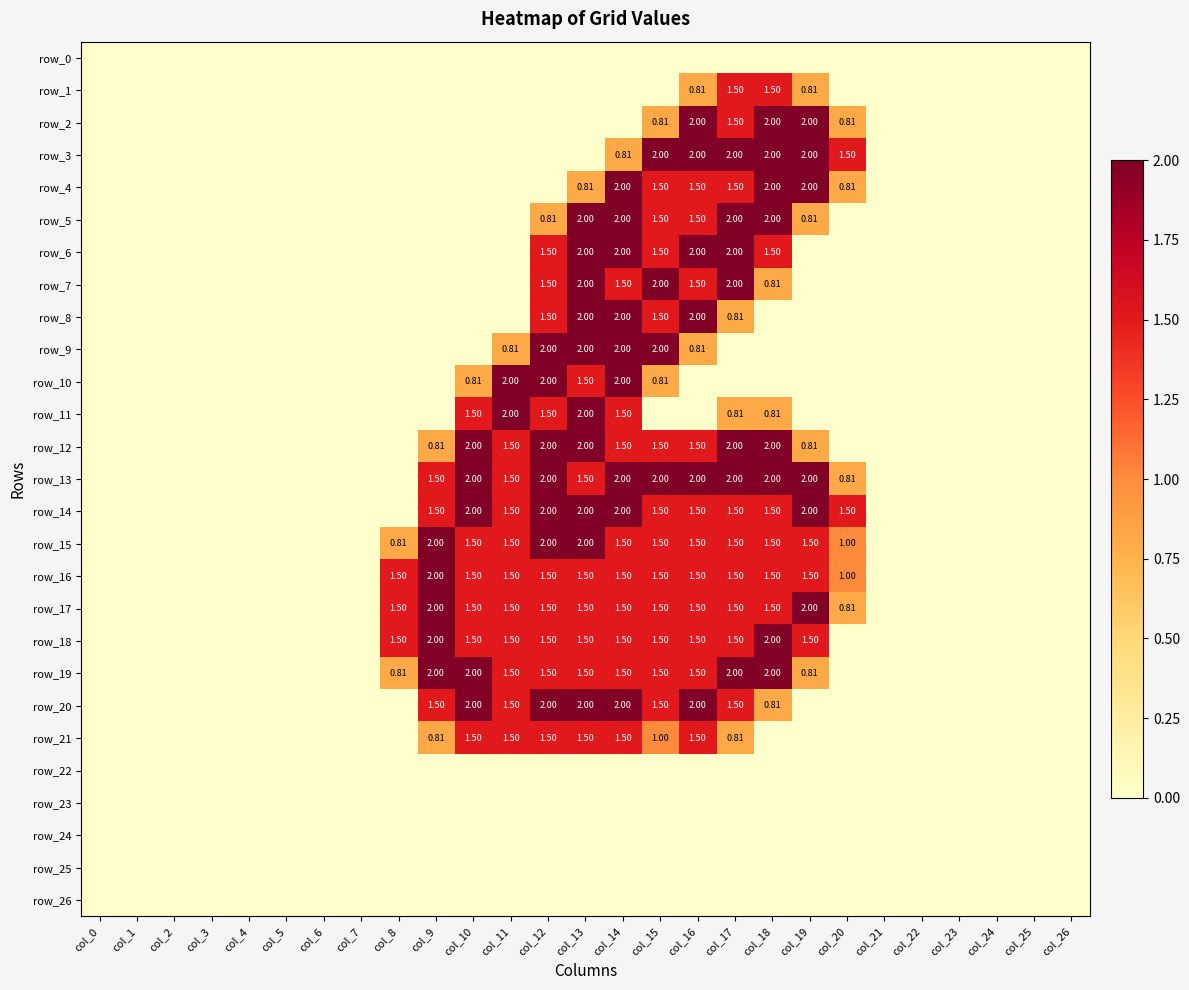

True or false: row_12 has a value of 0.5 at col_17.

False